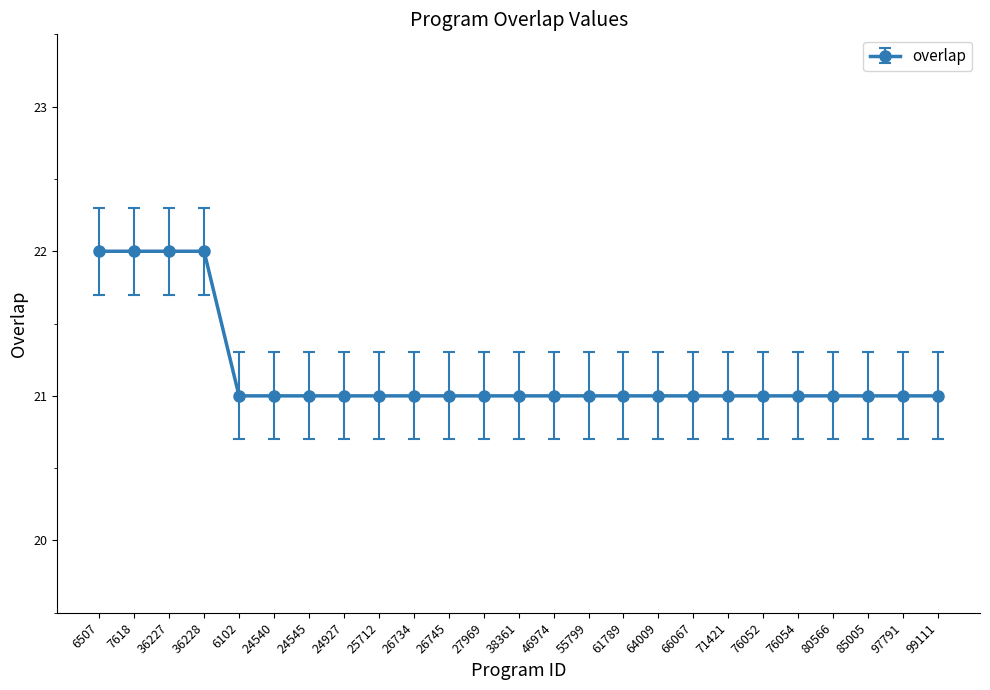

The chart shows a value of 22 at 6507. True or false?

True